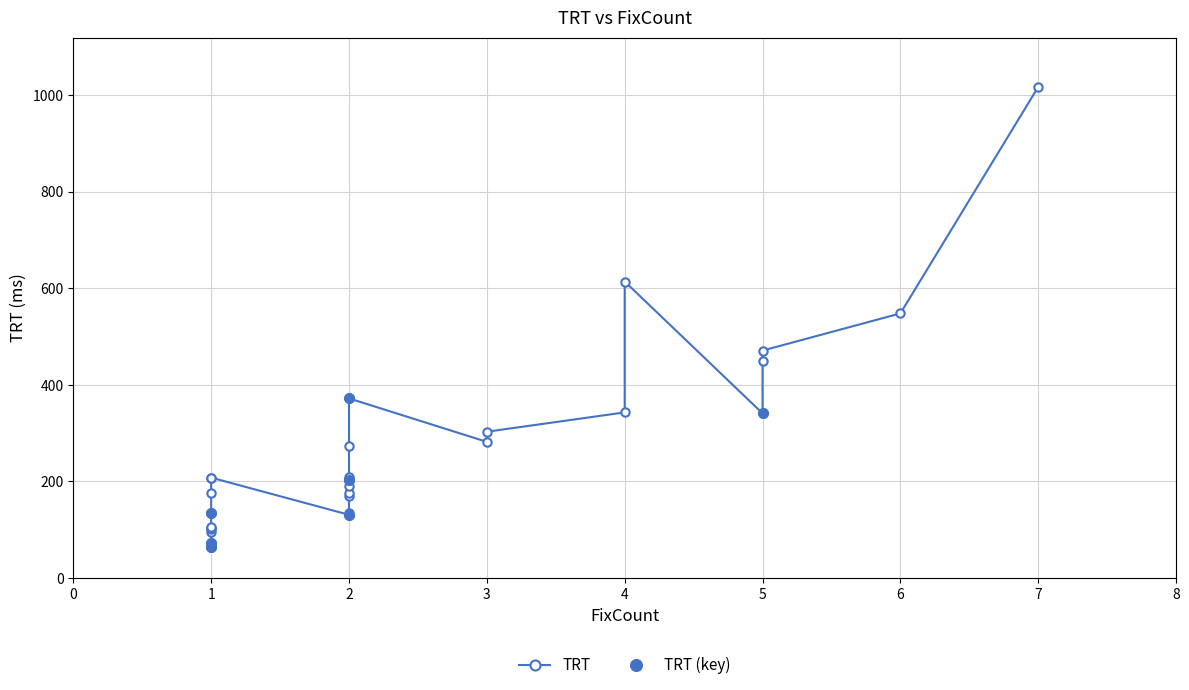

Rank the categories by value from highest to lowest.

7, 4, 6, 5, 5, 2, 4, 5, 3, 3, 2, 2, 1, 1, 2, 2, 2, 2, 2, 1, 2, 2, 1, 1, 2, 1, 1, 1, 1, 1, 1, 1, 1, 1, 1